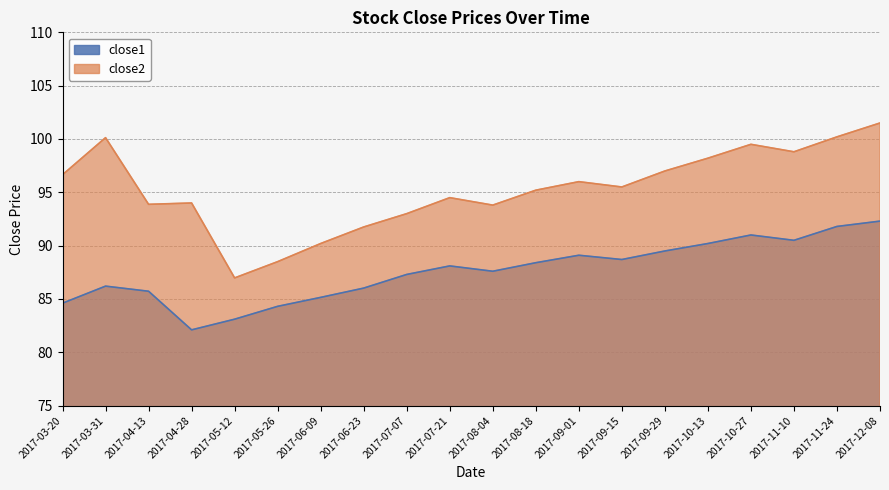

What are all the series names shown in the legend?

close1, close2